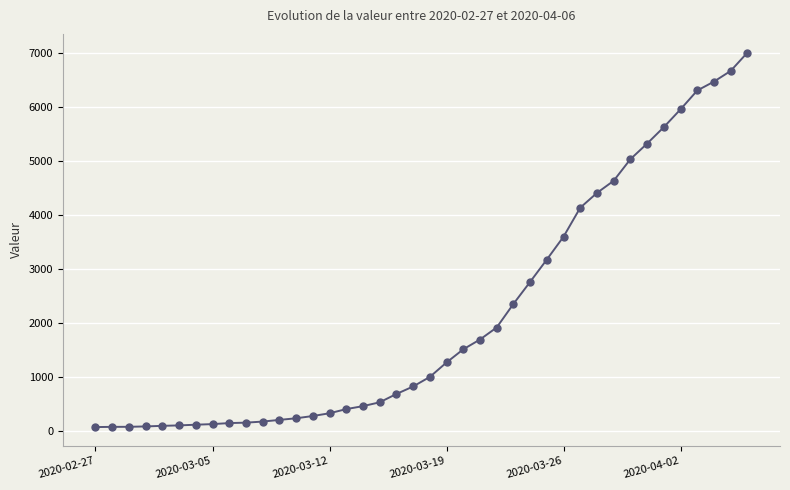

What is the difference between the maximum and minimum values?

6939